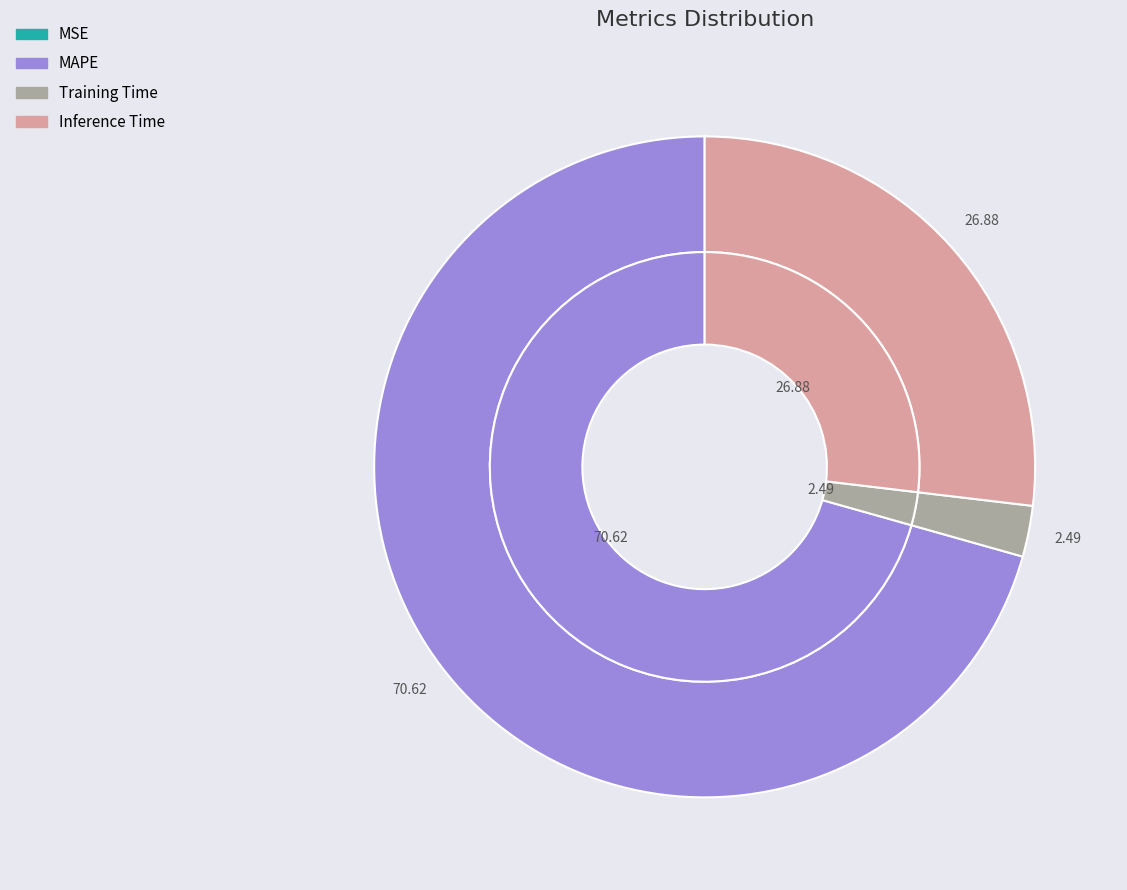

What percentage is the MAPE slice, to the nearest percent?

71%